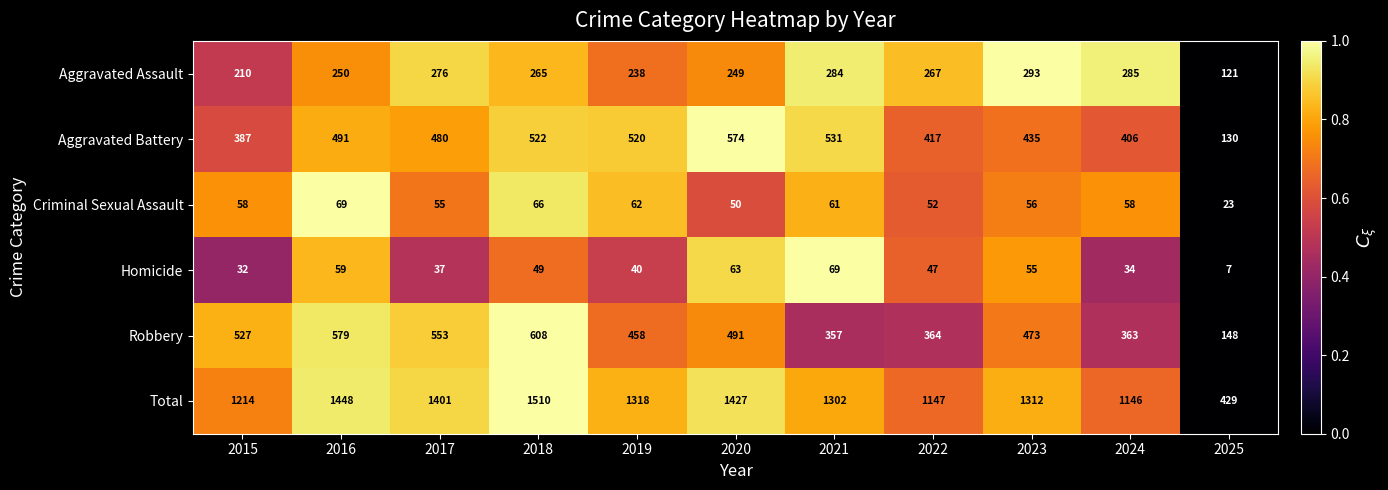

What is the minimum value shown in the chart?

7